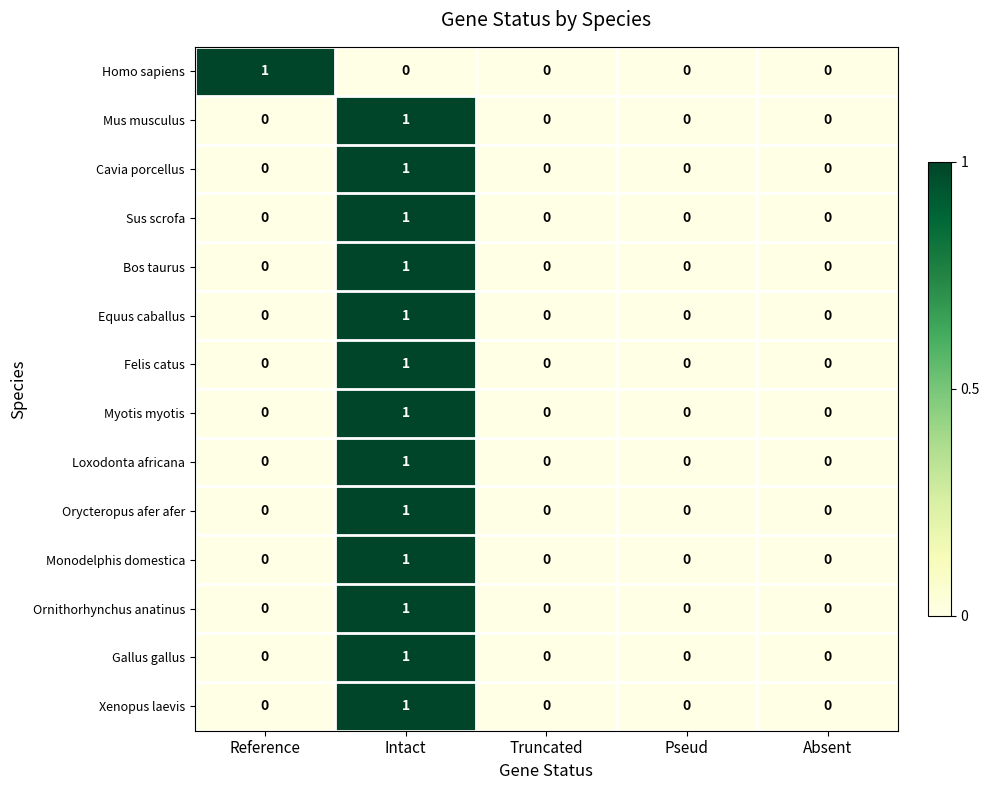

The Loxodonta africana series shows 2 at Intact. True or false?

False